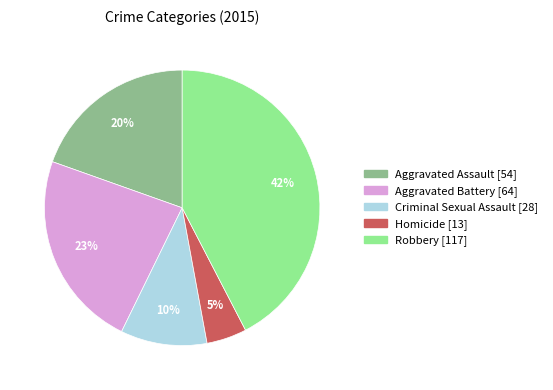

Which category has the smallest portion of the pie?

Homicide